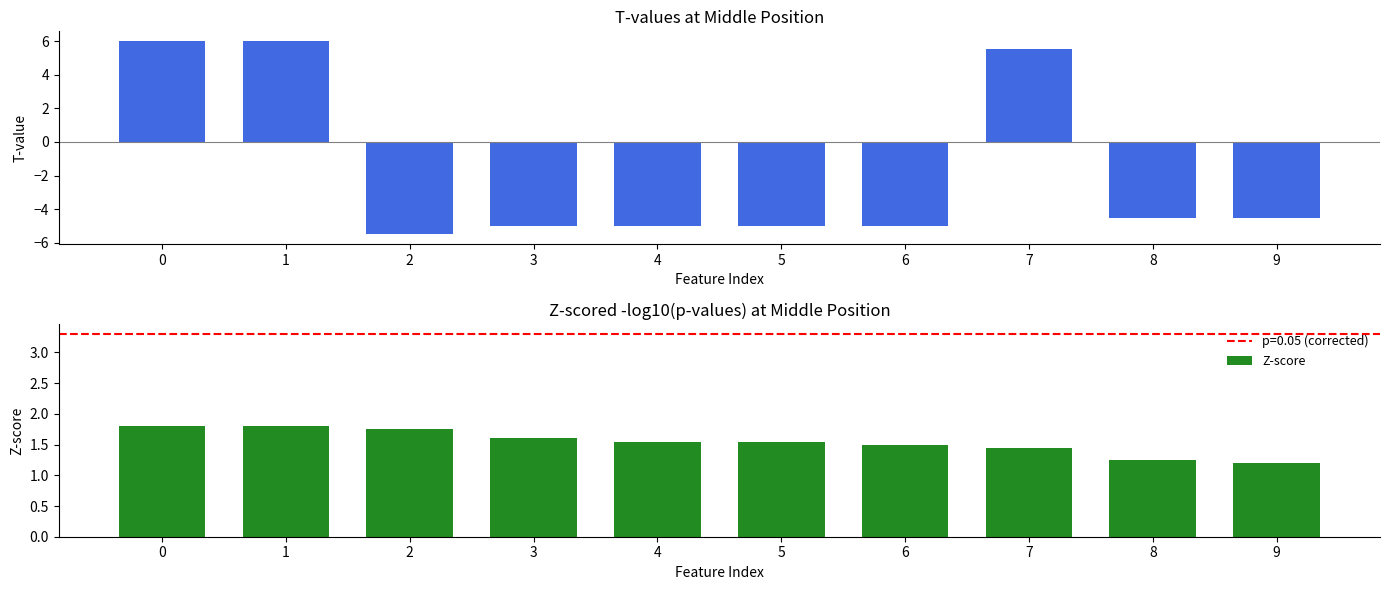

Which series has the largest total across all categories?

Z-score